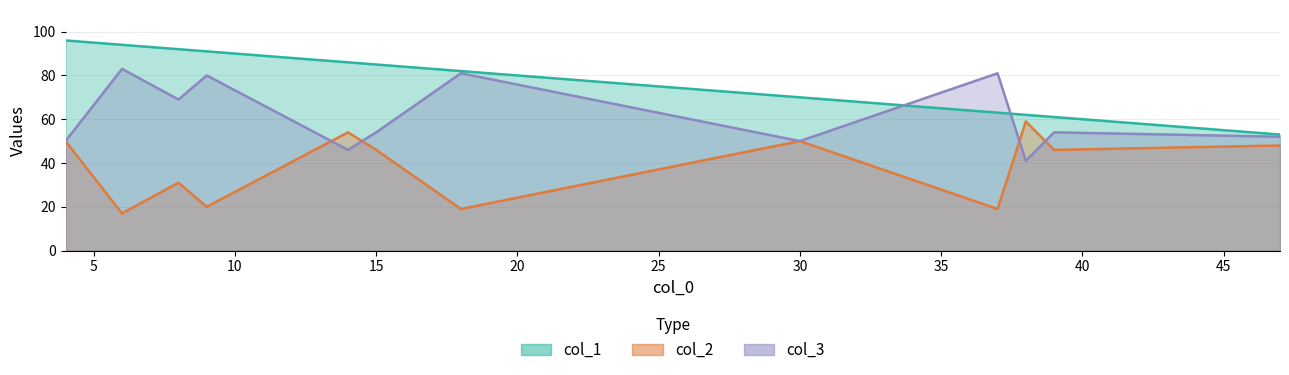

What is the difference between the maximum and minimum values in the col_2 series?

42